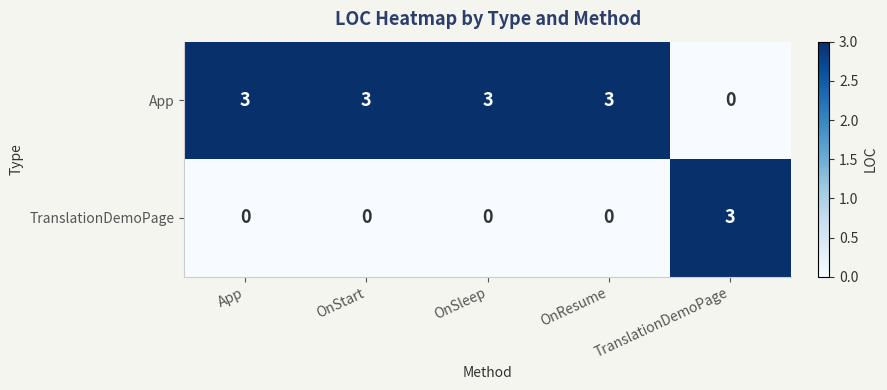

What is the sum of all App values?

12